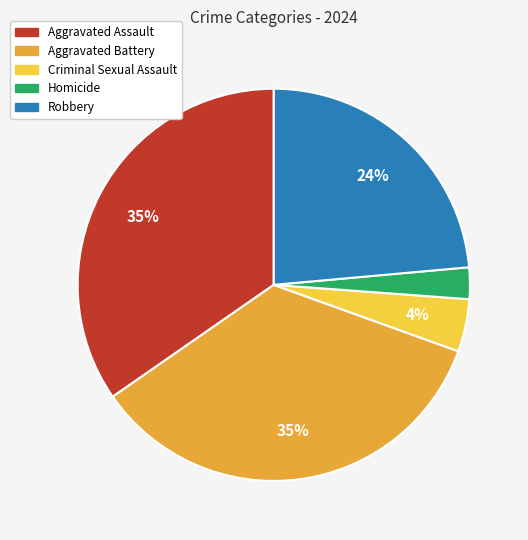

Do Aggravated Assault and Robbery together represent more than half of the pie?

Yes